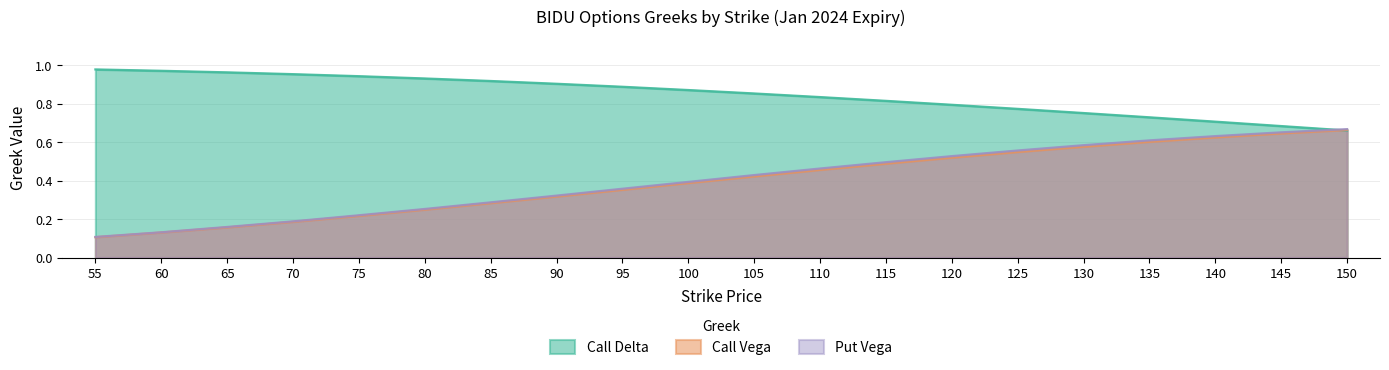

What value does the Call Vega series have at 130?

0.6